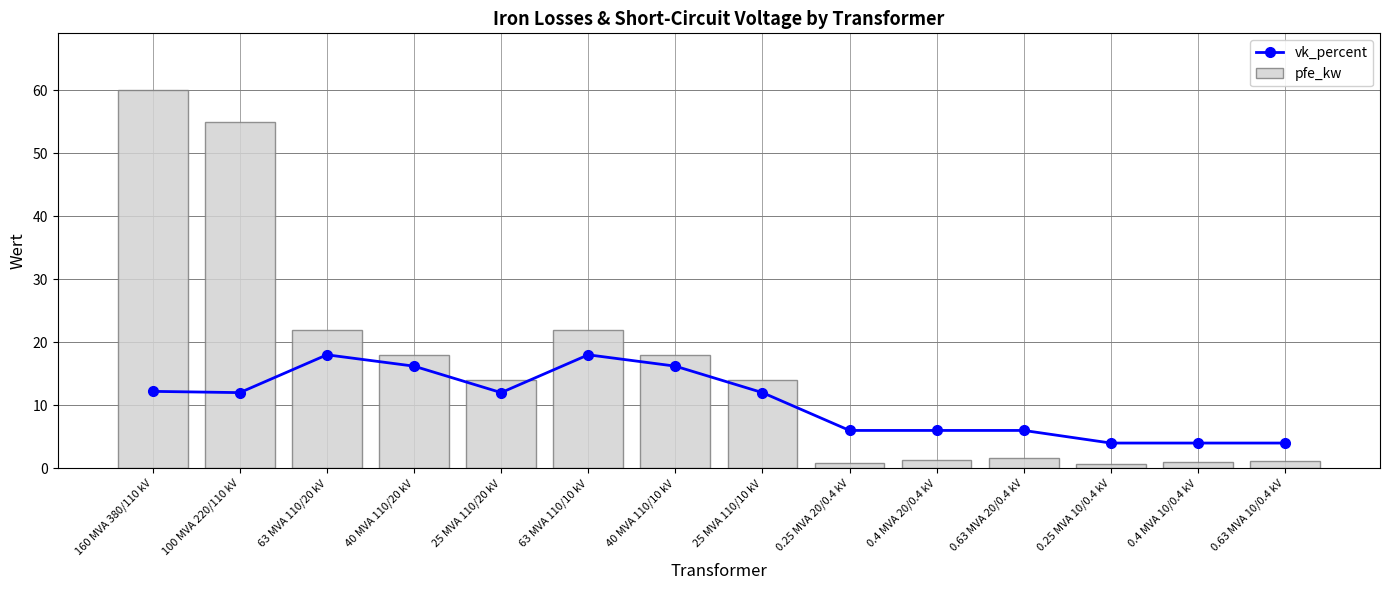

How many data points in vk_percent are above 12?

5